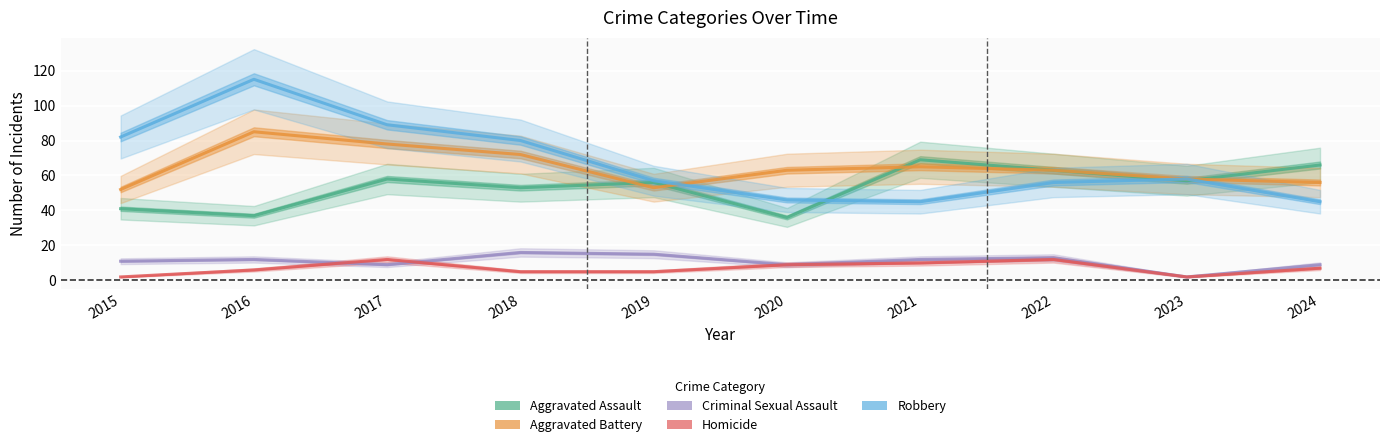

True or false: Aggravated Battery and Homicide cross at least once.

False